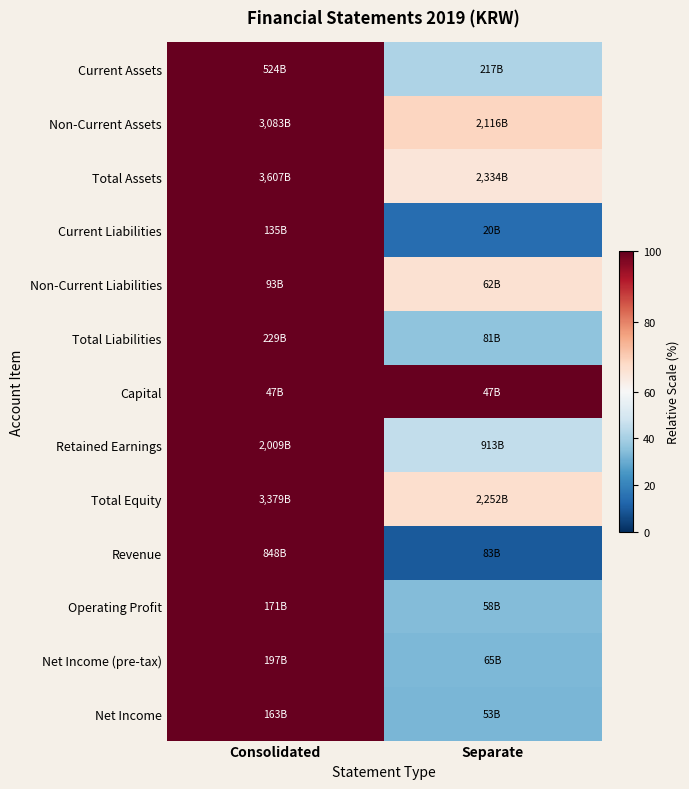

Count the number of data series in this chart.

13